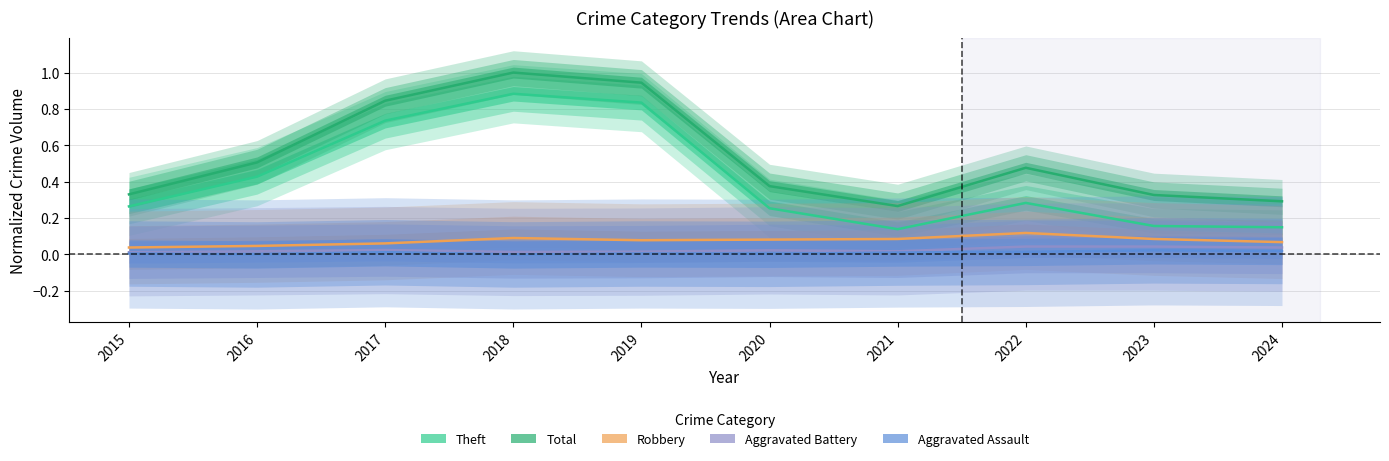

Reading left to right, list all the values displayed in this chart.

Theft: 0.3	0.4	0.7	0.9	0.8	0.3	0.1	0.3	0.2	0.1
Total: 0.3	0.5	0.8	1.0	0.9	0.4	0.3	0.5	0.3	0.3
Robbery: 0.0	0.0	0.1	0.1	0.1	0.1	0.1	0.1	0.1	0.1
Aggravated Battery: 0.0	0.0	0.0	0.0	0.0	0.0	0.0	0.0	0.0	0.0
Aggravated Assault: 0.0	0.0	0.0	0.0	0.0	0.0	0.0	0.0	0.0	0.0